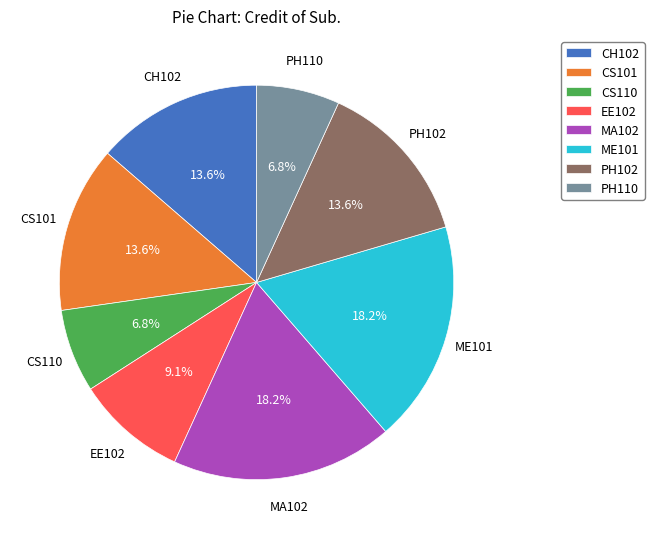

Combined, do CH102 and EE102 account for over 50%?

No